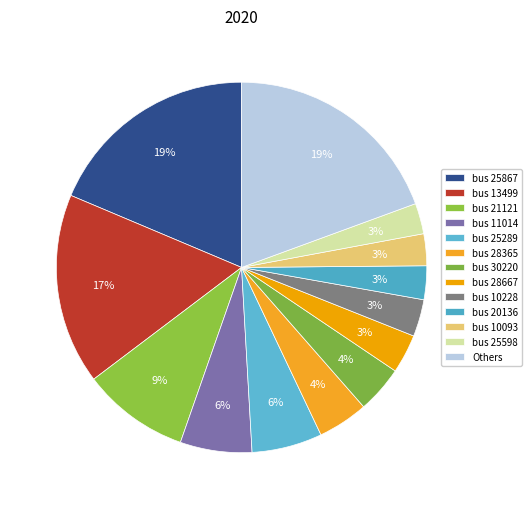

How many slices are in this pie chart?

13